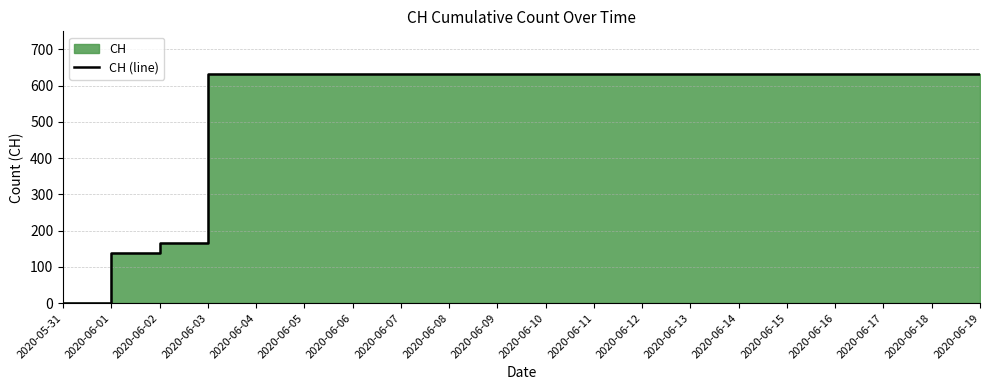

Reading right to left, list all the values displayed in this chart.

631	631	631	631	631	631	631	631	631	631	631	631	631	631	631	631	631	167	139	0